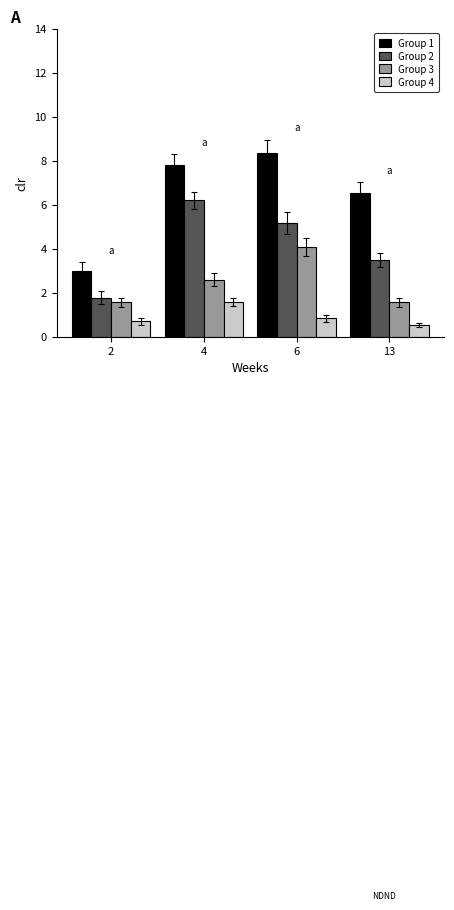

How many groups of bars are there?

4